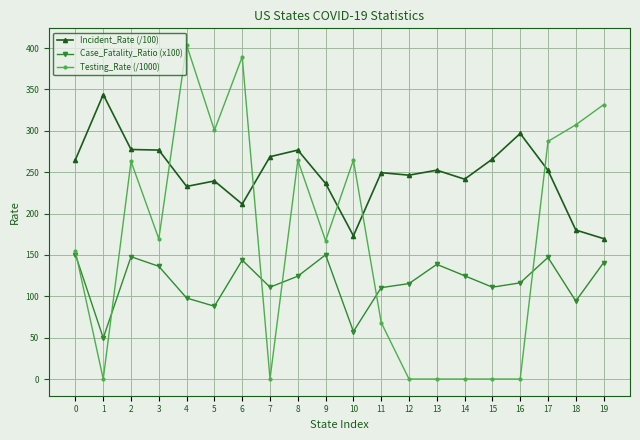

Which series has the widest spread of values?

Testing_Rate (/1000)